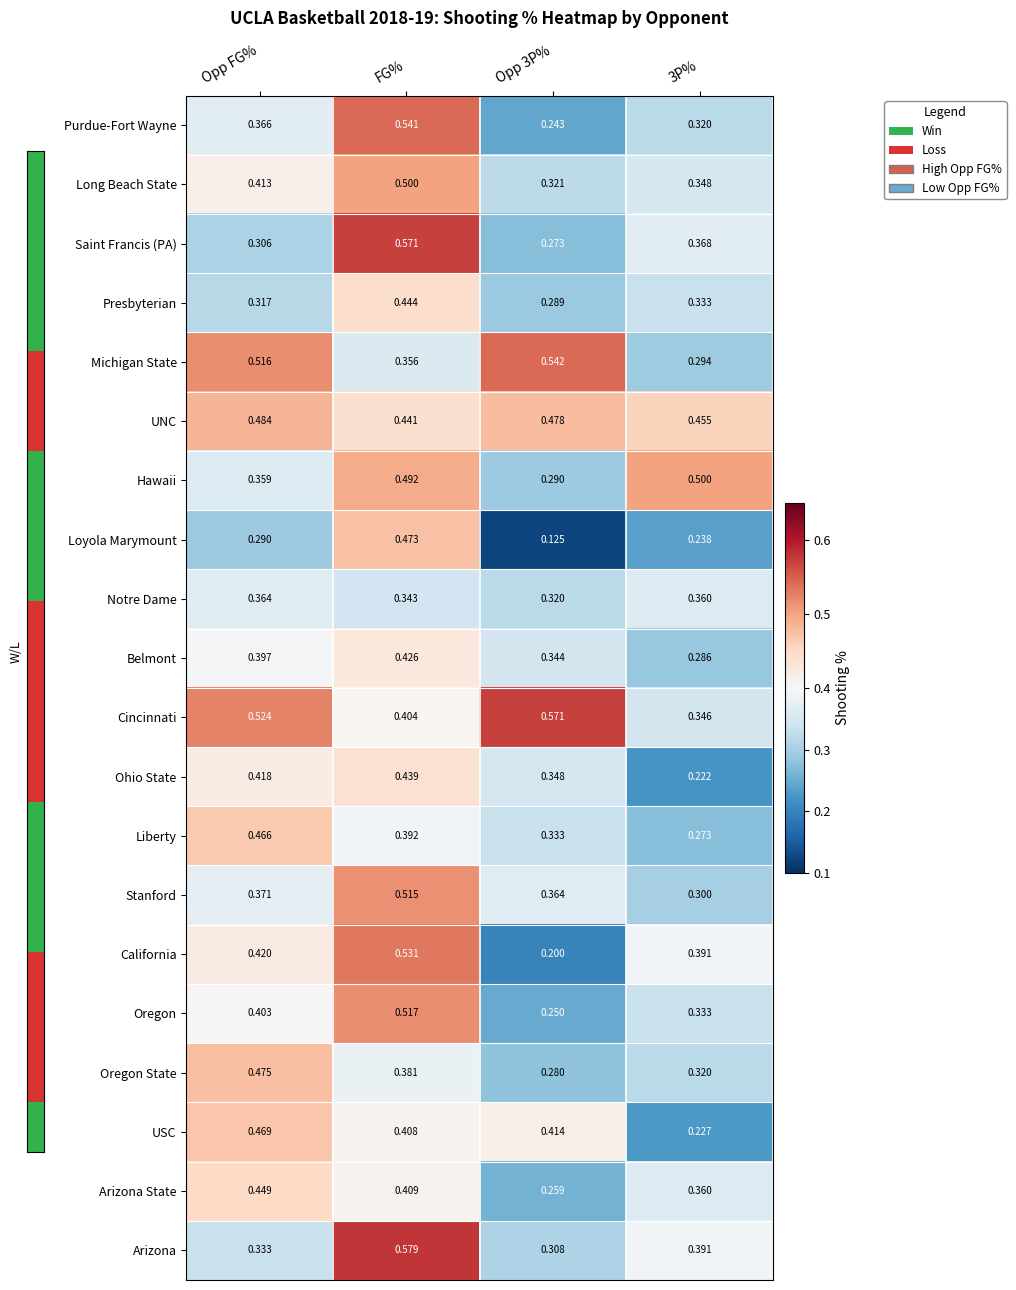

Which series has the widest spread of values?

Loyola Marymount